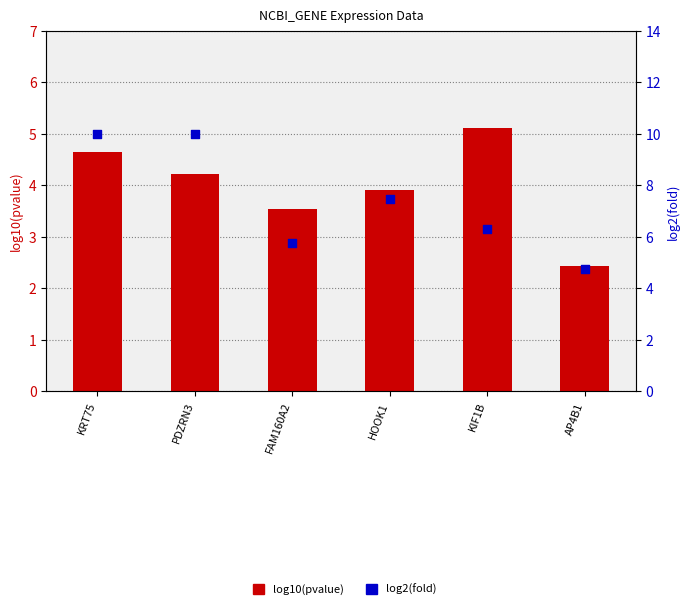

What are all the series names shown in the legend?

log10(pvalue), log2(fold)